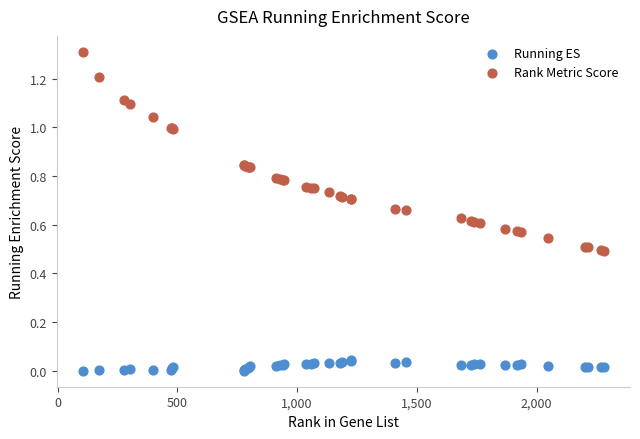

Which series has the largest Y range (max minus min)?

Rank Metric Score